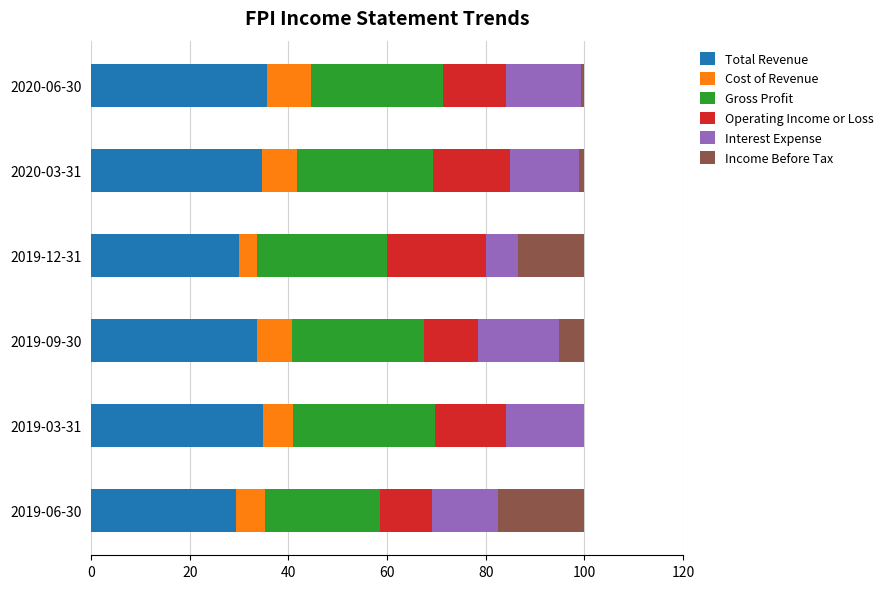

What is the maximum value for Total Revenue?

35.7